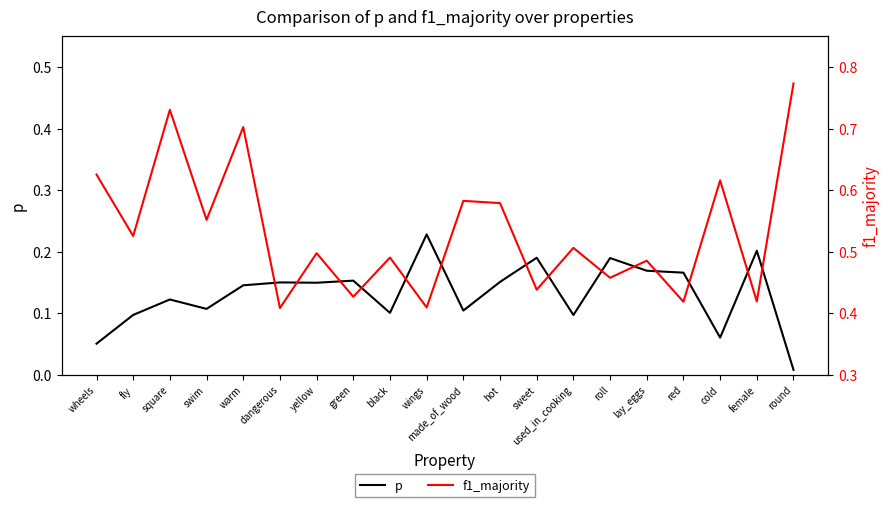

In p, how many points are lower than both neighbors (excluding endpoints)?

6